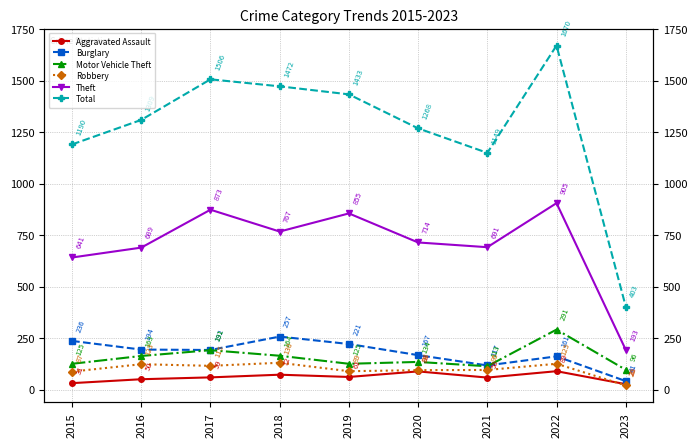

True or false: Total and Motor Vehicle Theft intersect in this chart.

False